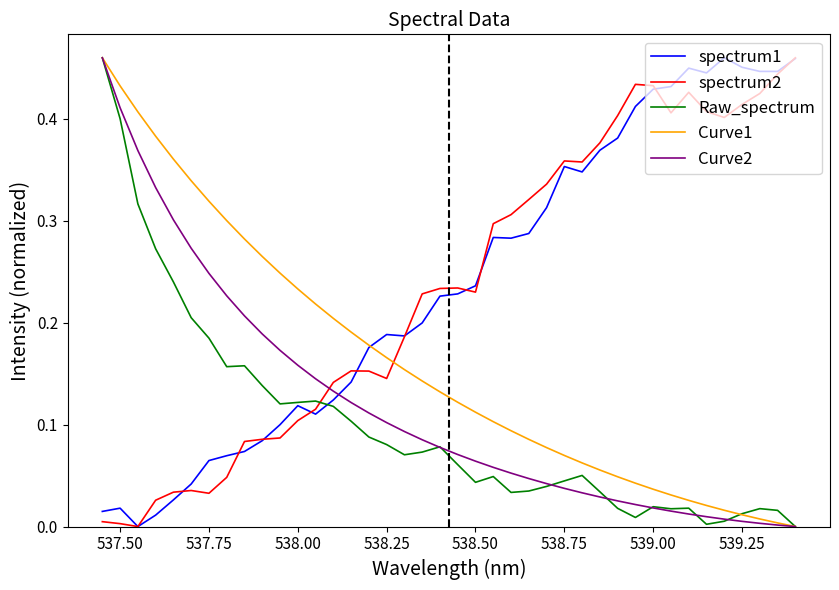

At how many categories does at least one series exceed 0?

40